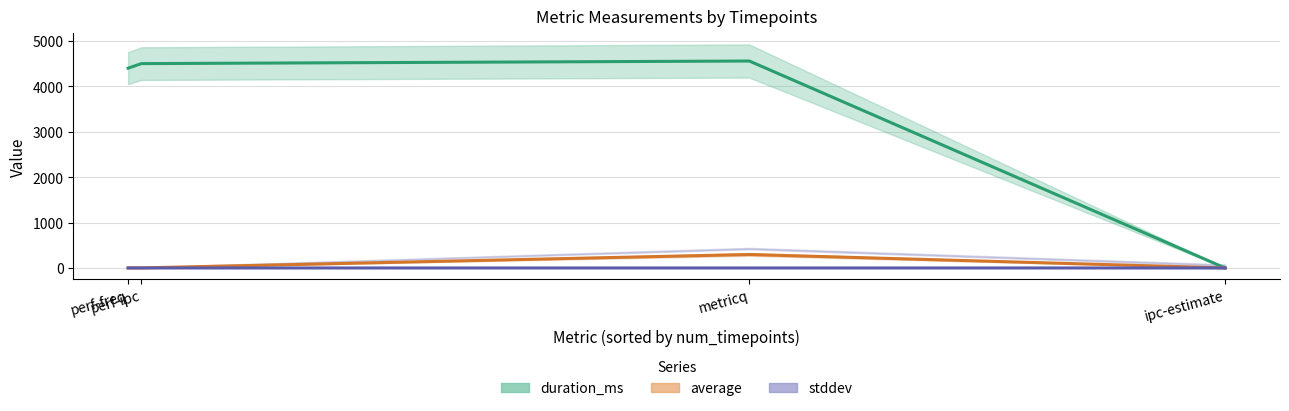

Rank the categories by duration_ms value from highest to lowest.

metricq, perf-ipc, perf-freq, ipc-estimate